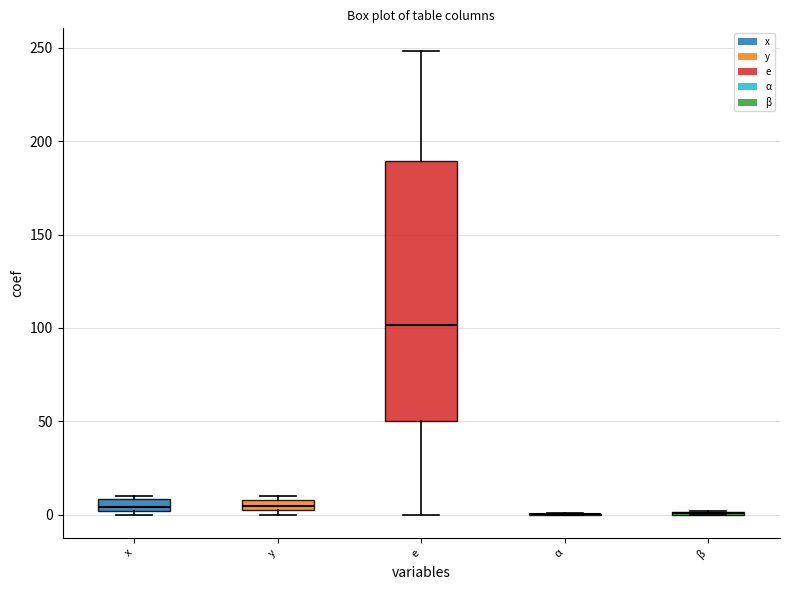

Where does the median line of the box for e sit on the y-axis? The values are not printed on the chart, so give them approximately, as read against the axis.

100